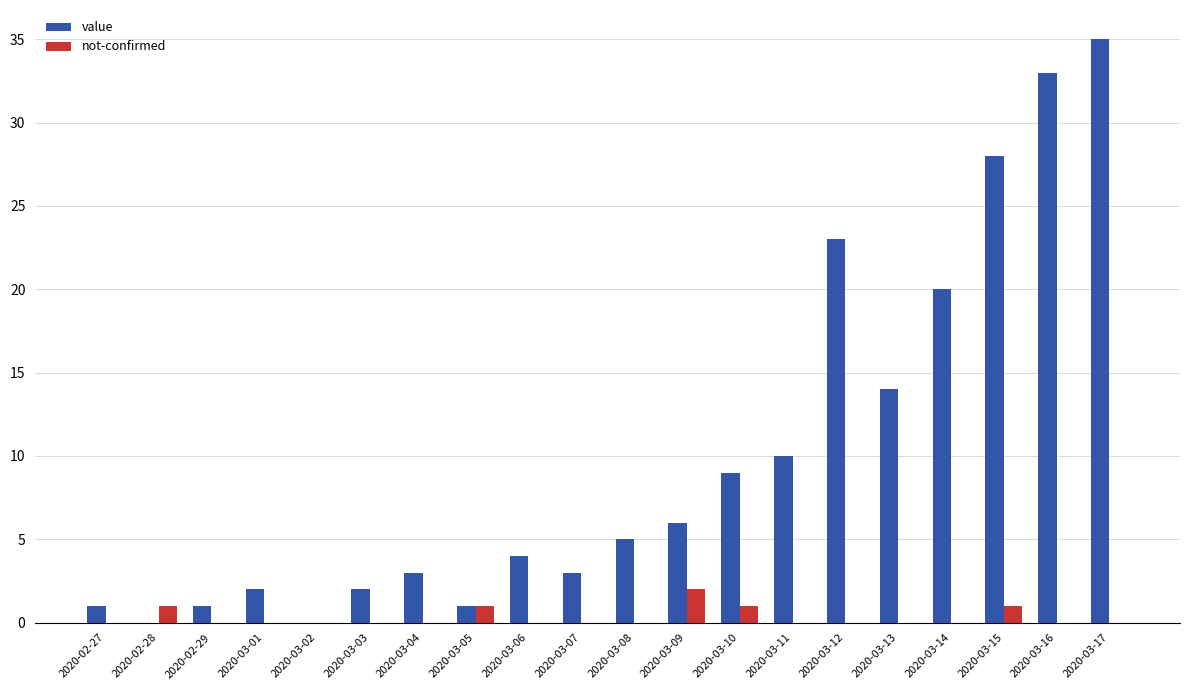

What is the greatest value displayed?

35